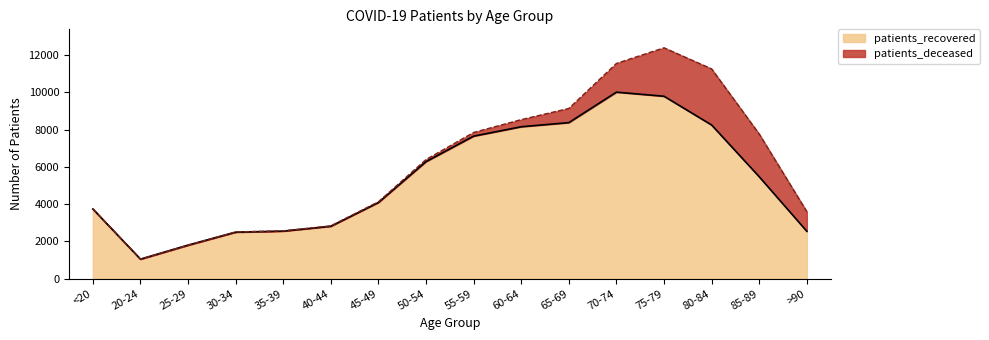

The value of patients_recovered at 55-59 is 7646. True or false?

True